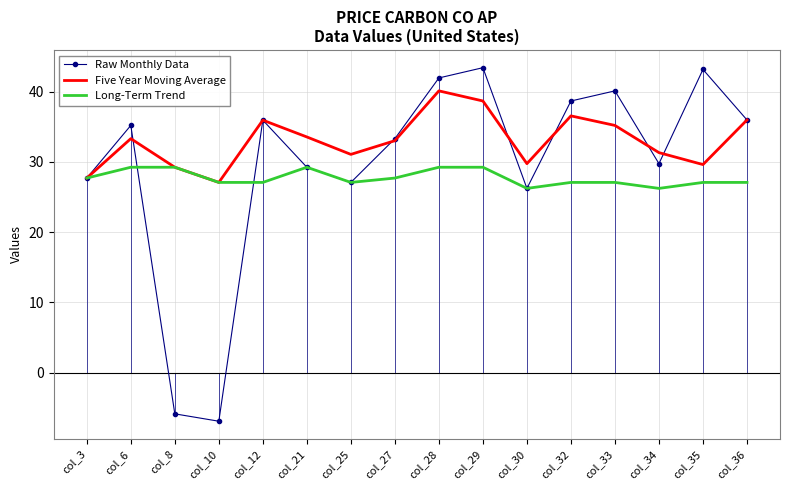

Which series has the largest range (max minus min)?

Raw Monthly Data